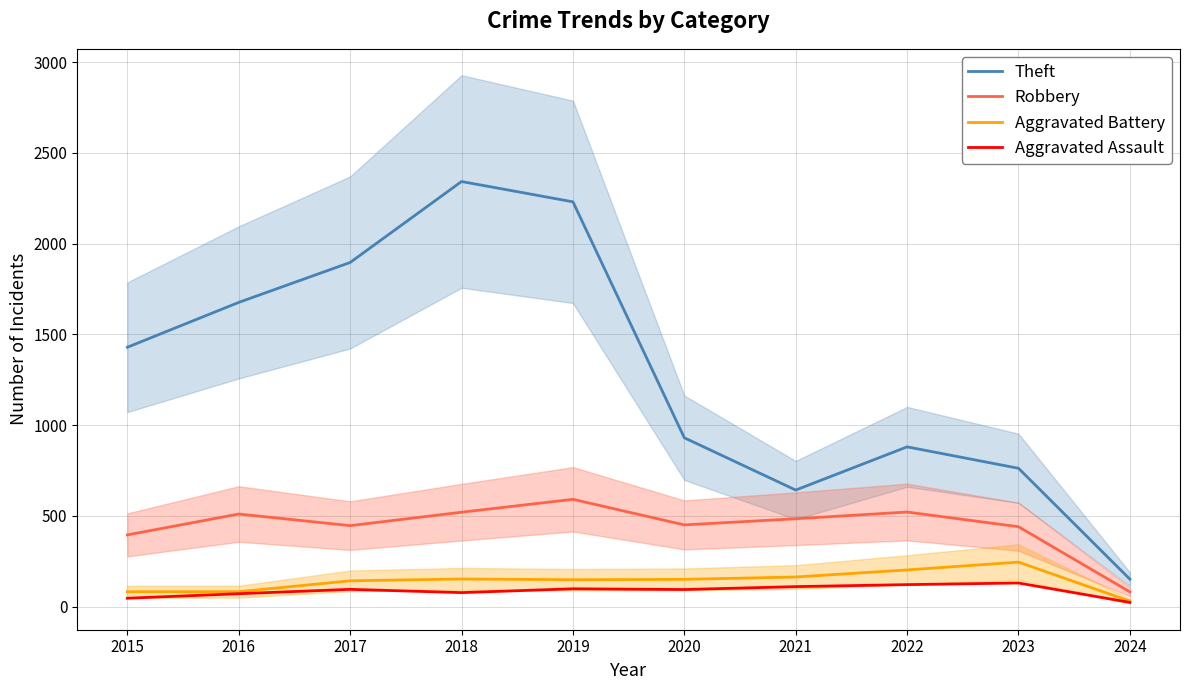

Between 2018 and 2024, which series saw the biggest shift?

Theft